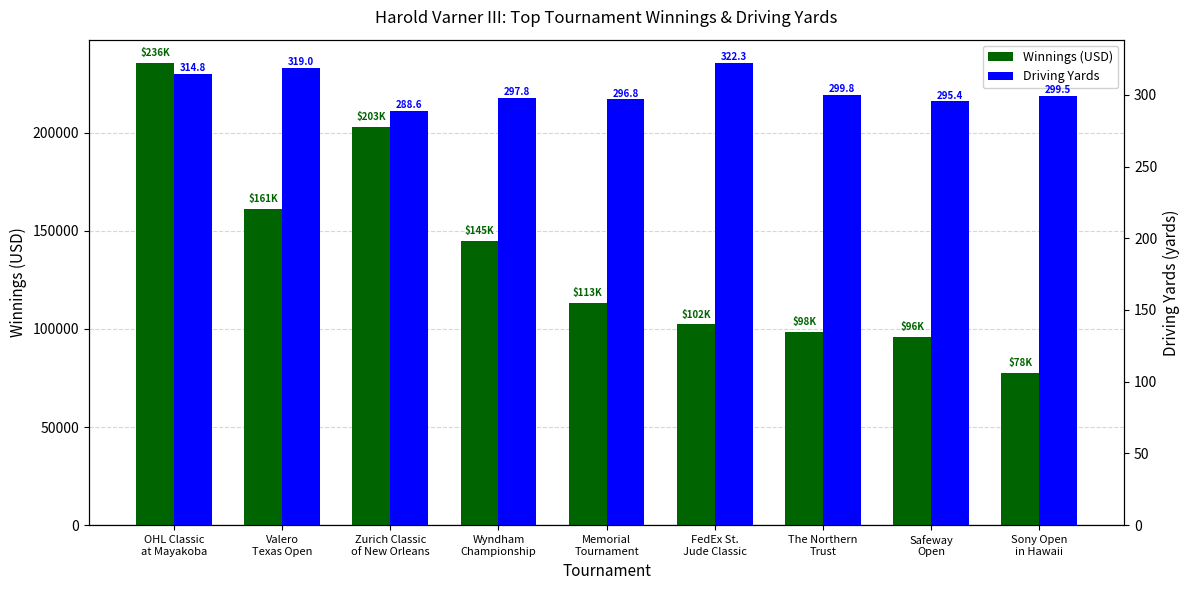

True or false: Driving Yards has a value of 451.6 at OHL Classic
at Mayakoba.

False